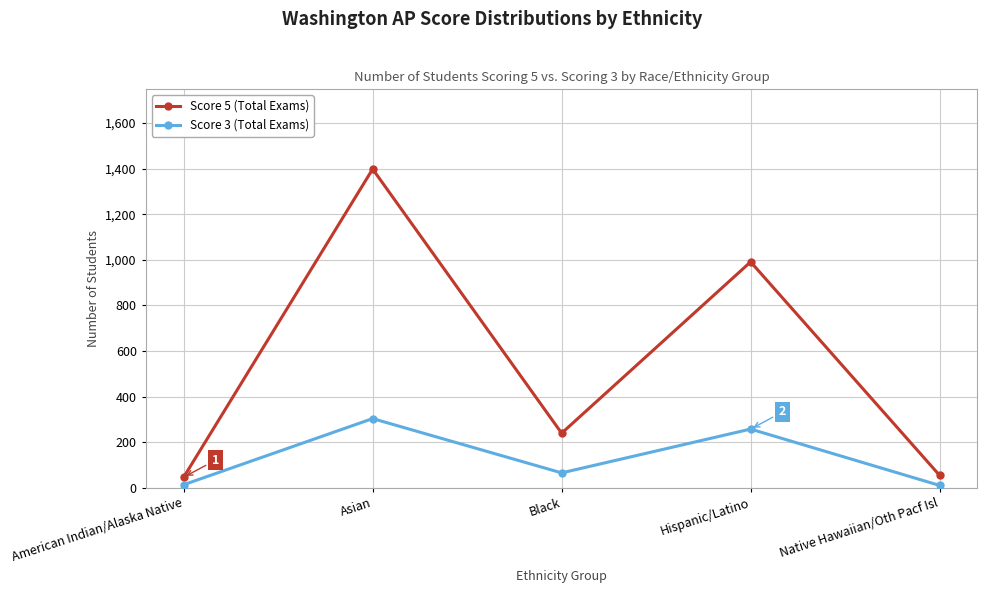

Where is the first local maximum for Score 5 (Total Exams)?

Asian